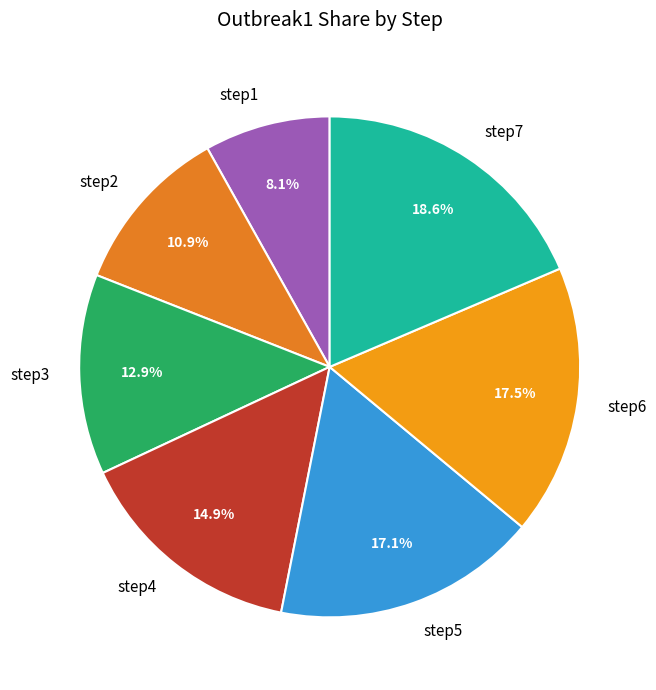

Which has a higher value, step4 or step5?

step5